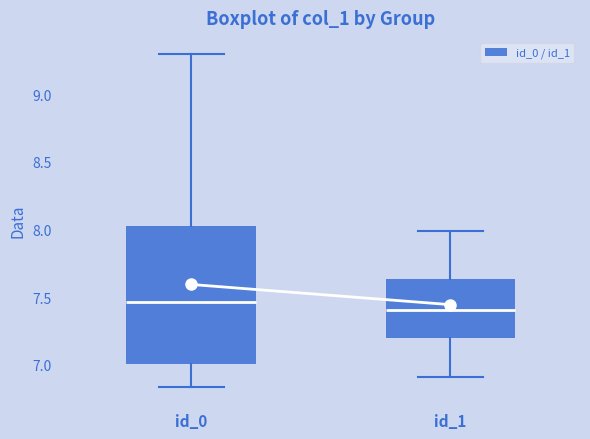

Reading left to right, transcribe this box plot: for each box, give where its median line is, the range the box spans, and where its two whiskers end, as read against the y-axis. The values are not printed on the chart, so give them approximately, as read against the axis.

id_0: median 7.45, box 7.00 to 8.00, whiskers 6.85 to 9.30
id_1: median 7.40, box 7.20 to 7.65, whiskers 6.90 to 8.00